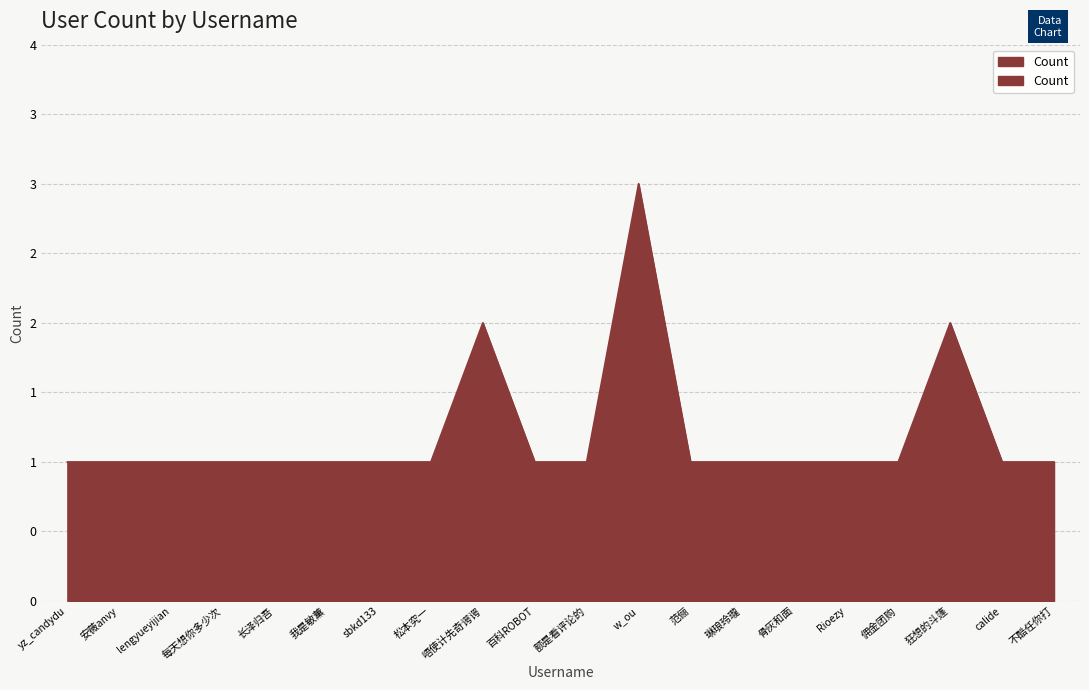

Reading left to right, what are all the values shown in this chart?

1	1	1	1	1	1	1	1	2	1	1	3	1	1	1	1	1	2	1	1